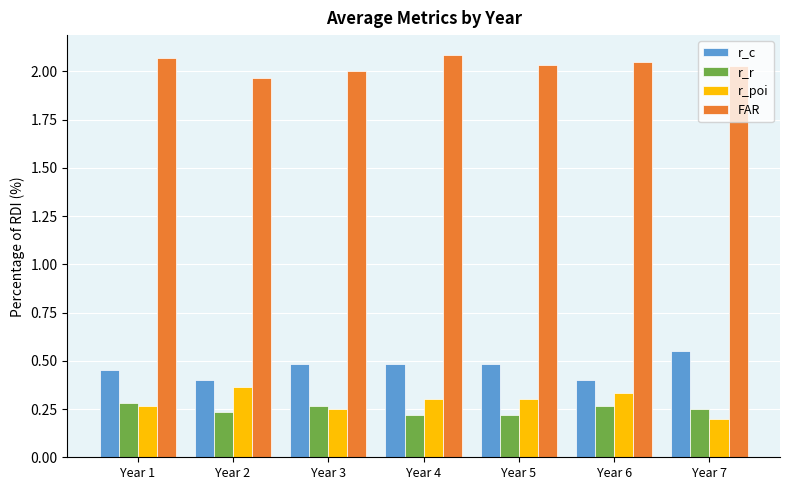

What is the sum of the FAR values at Year 4 and Year 6?

4.1